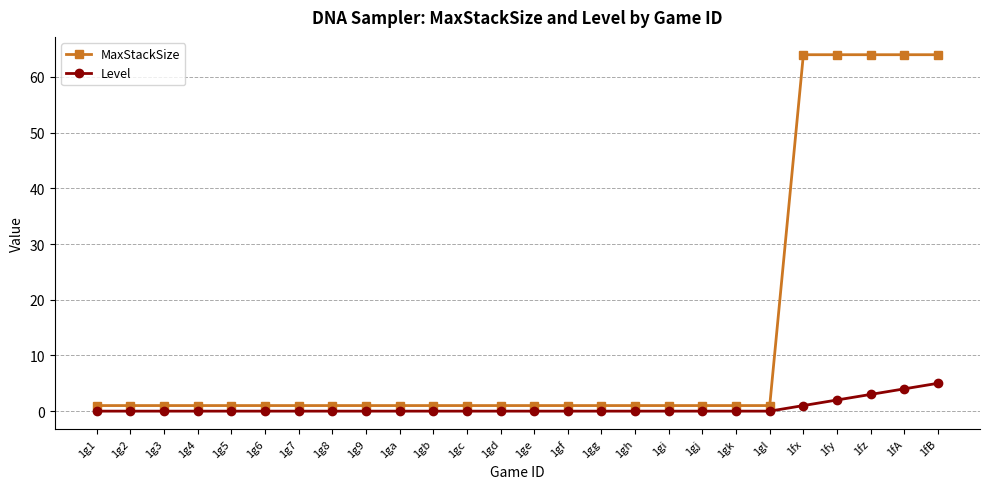

Which series has the largest total across all categories?

MaxStackSize